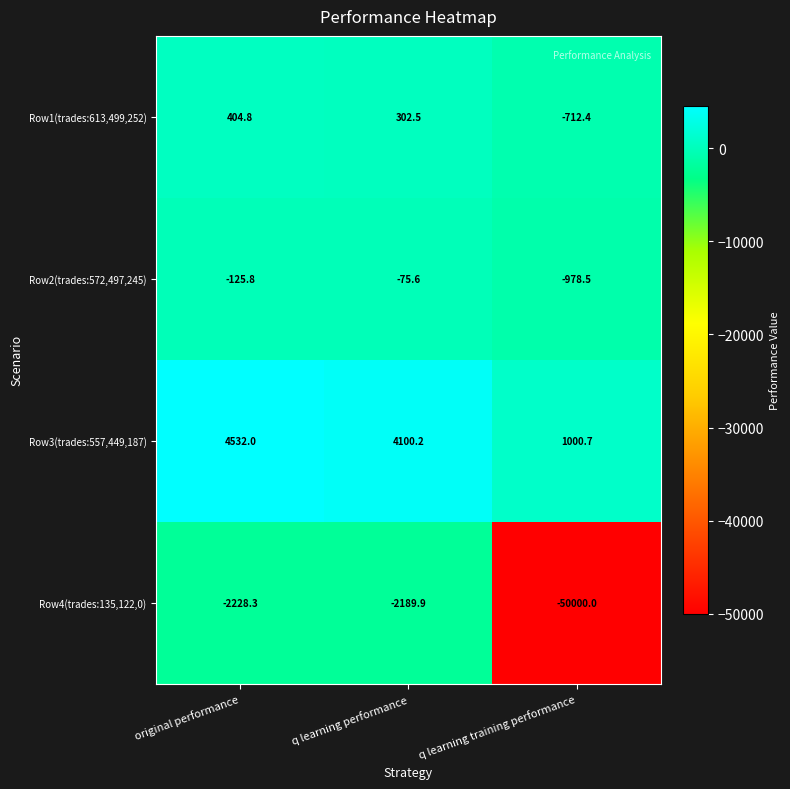

At which category is the sum across all series the highest?

original performance